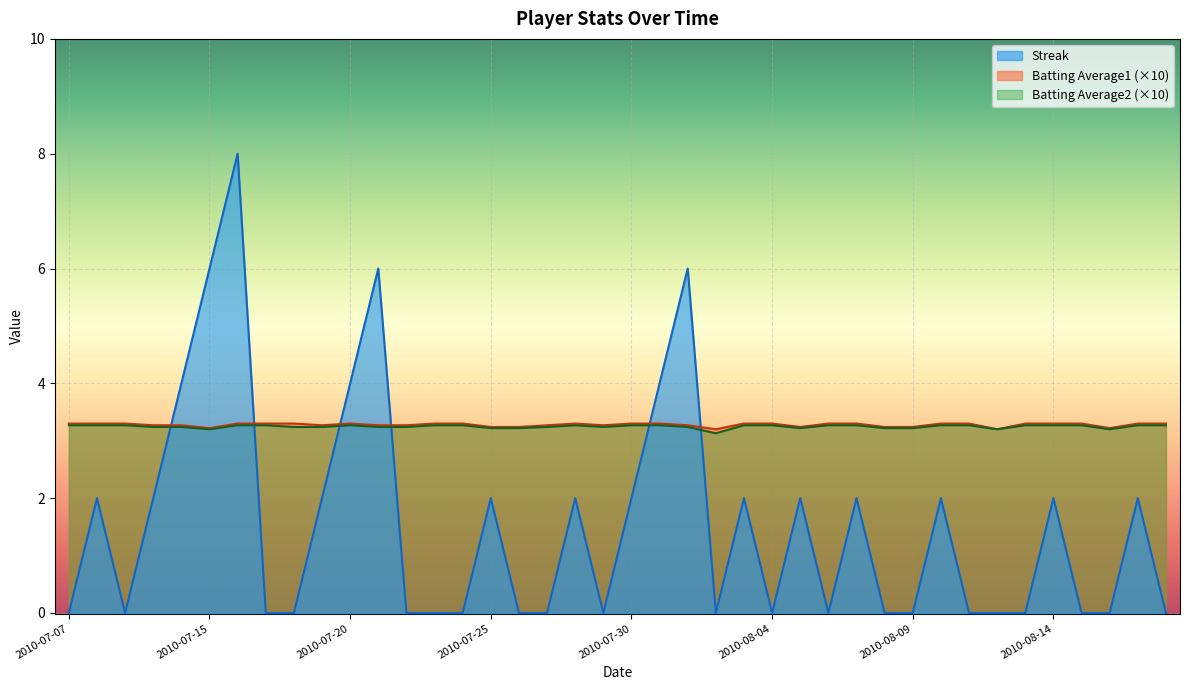

Does the chart display data point markers on the line(s)?

No